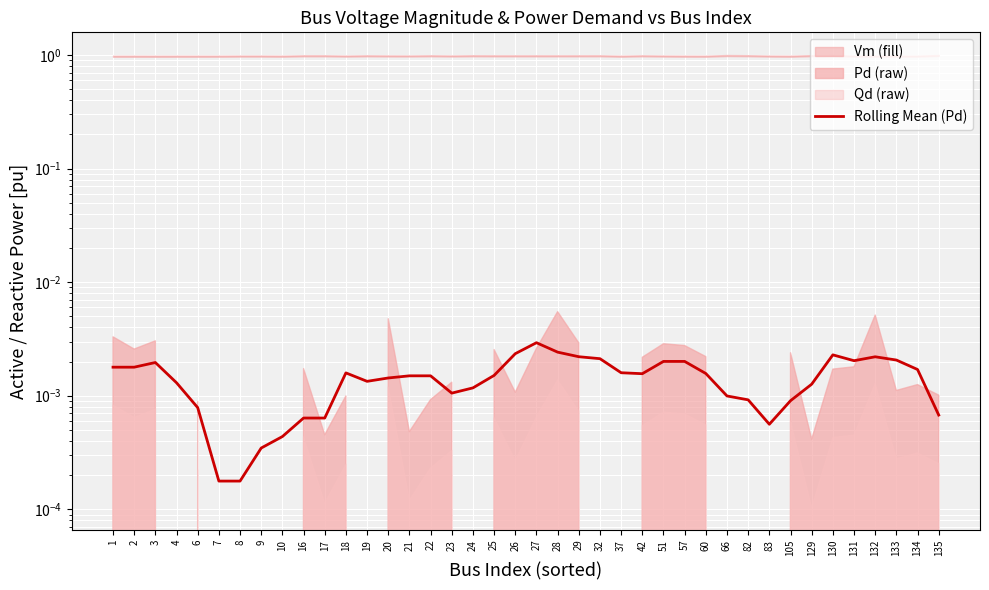

True or false: the data shows 0.0 at 105.

False